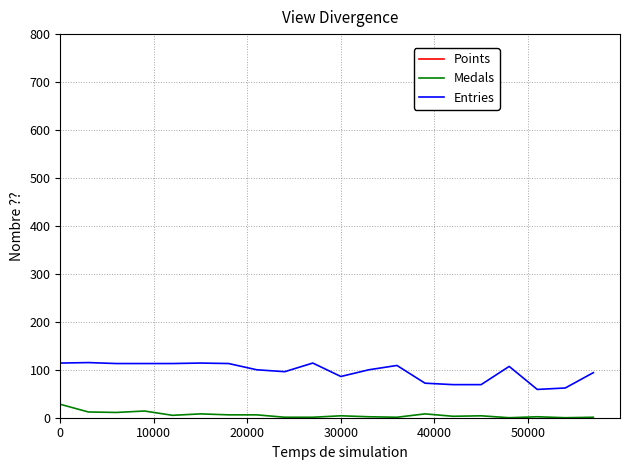

What is the lowest value of the Entries series?

59